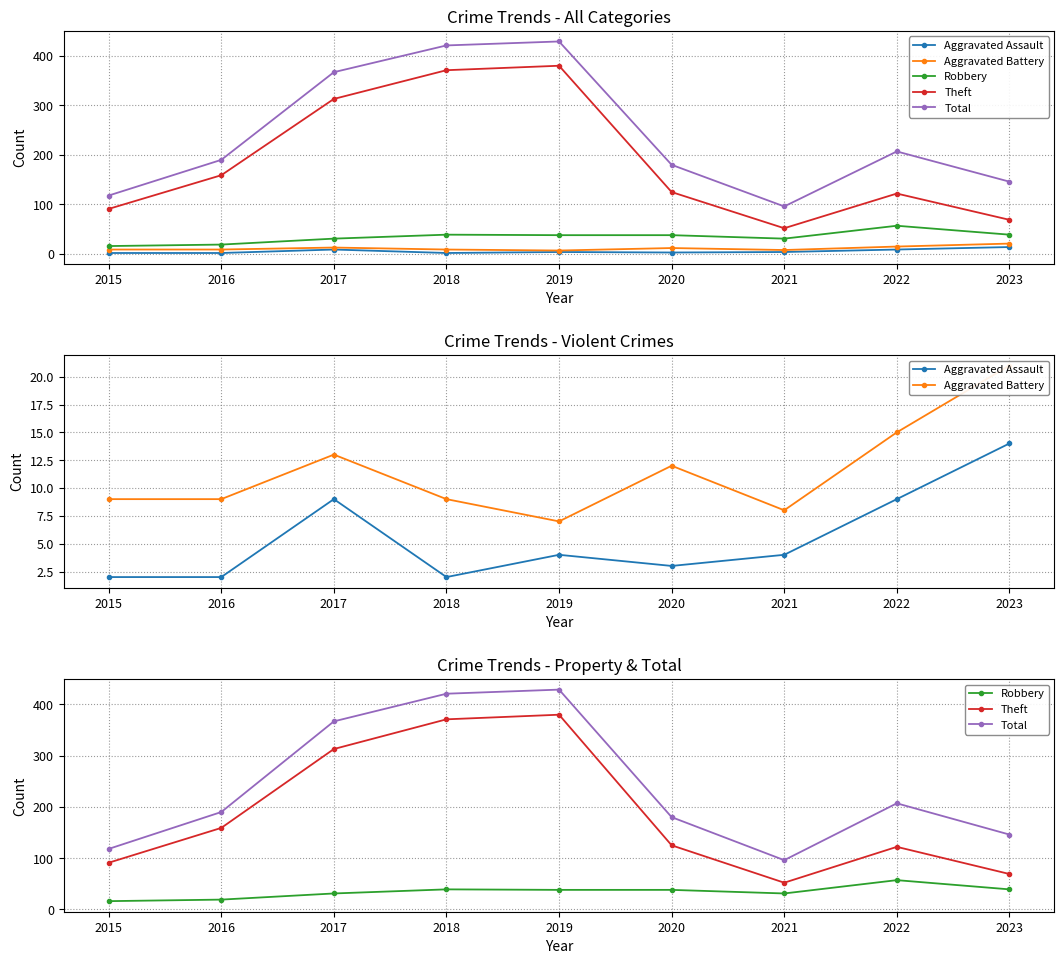

Which series has the widest spread of values?

Total